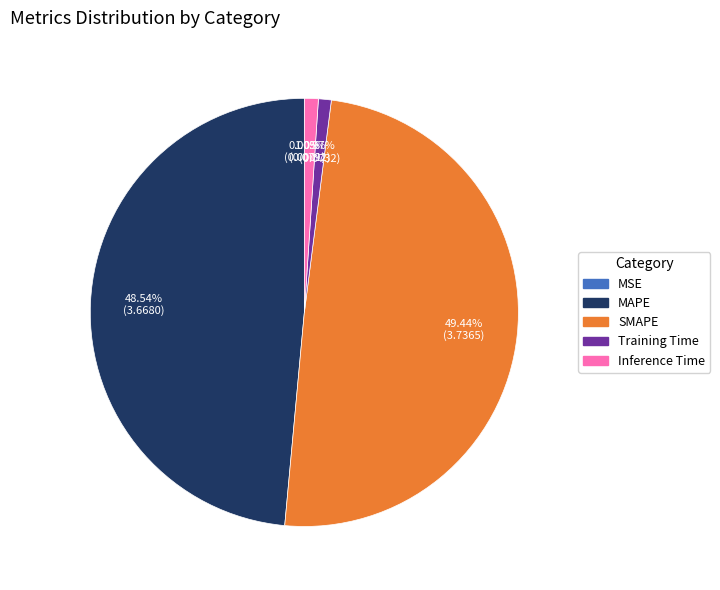

What is the largest slice in the pie chart?

SMAPE